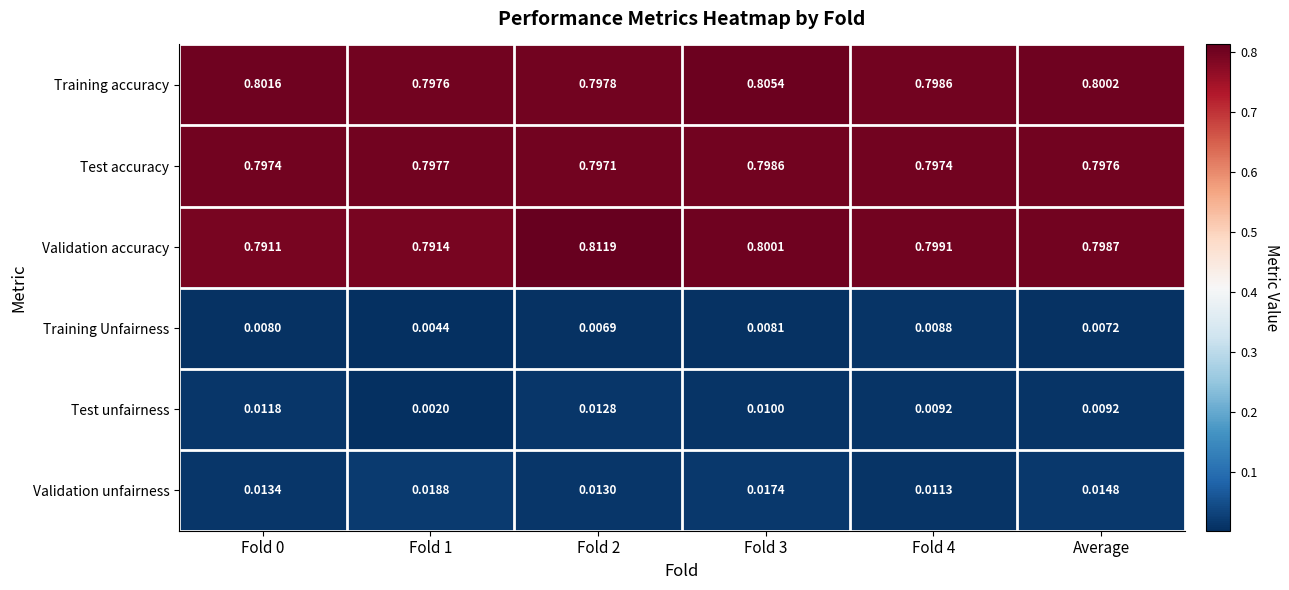

Between Fold 2 and Fold 4, which series saw the biggest shift?

Validation accuracy